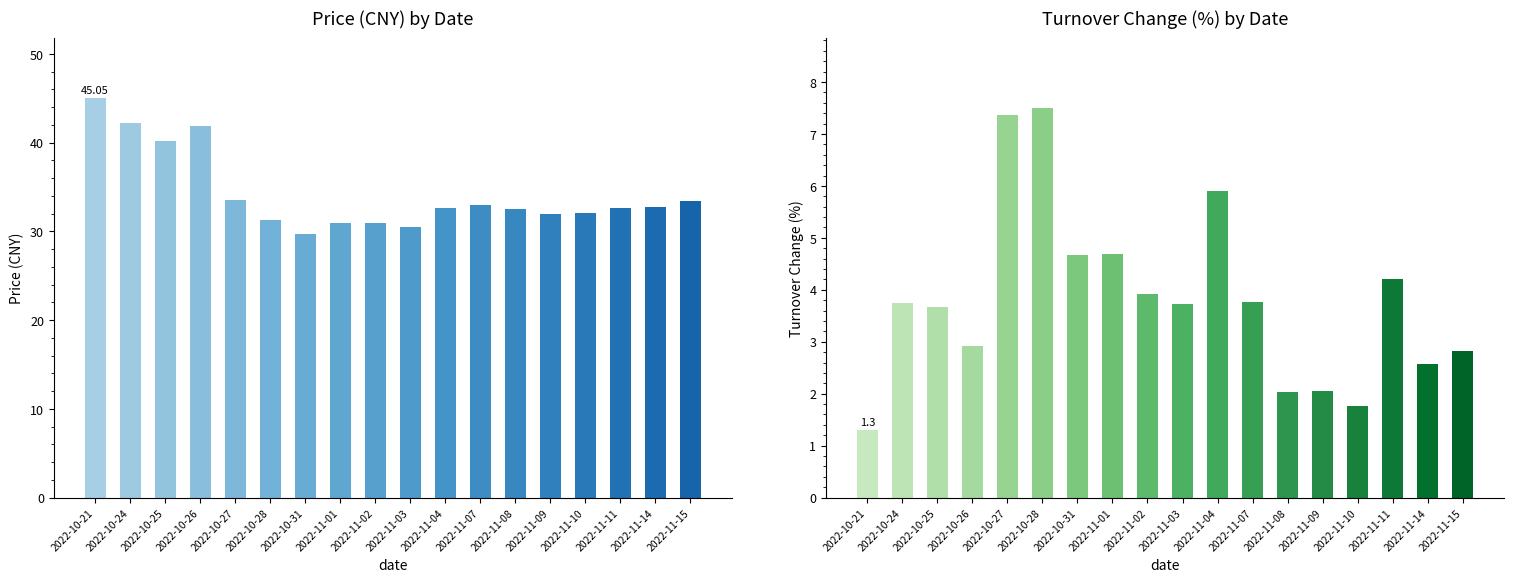

What are all the series names shown in the legend?

price, t_change